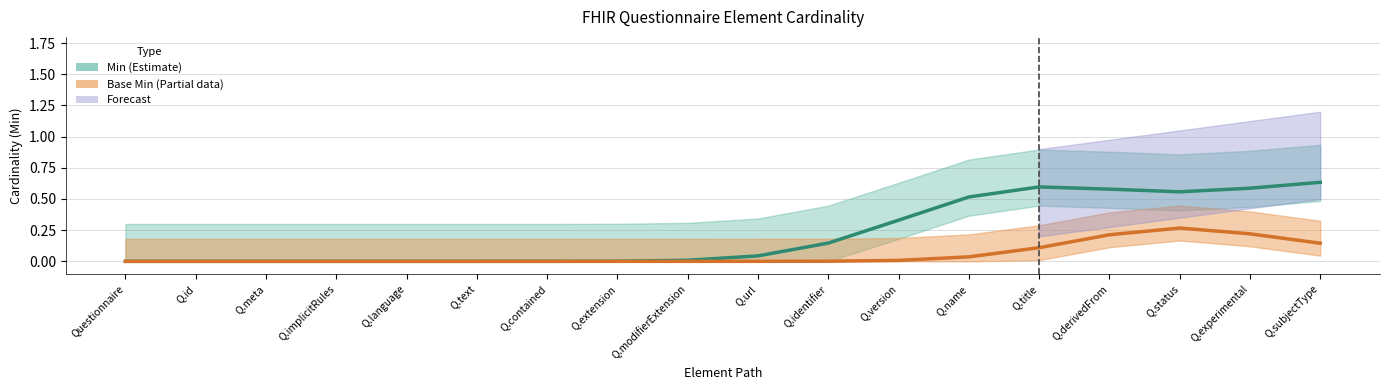

How many interior local peaks does the Min series have?

1